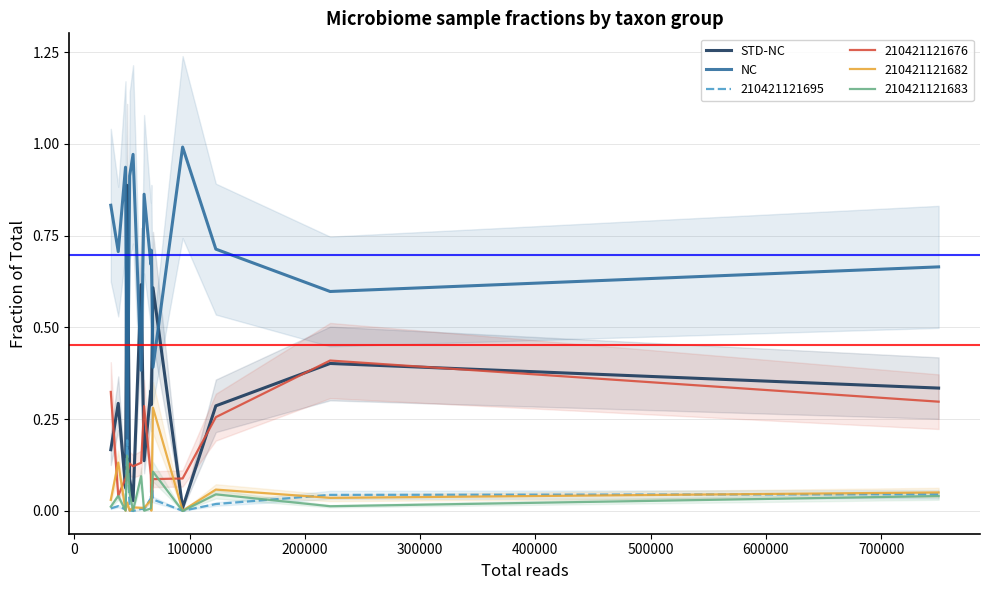

True or false: STD-NC and NC intersect in this chart.

True